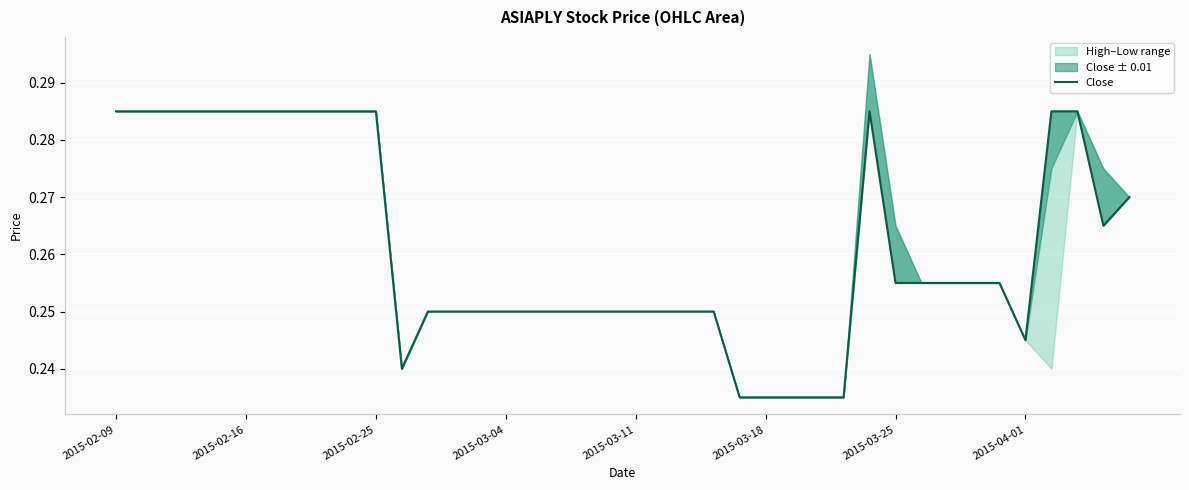

At which category does the chart reach its peak across all series?

2015-02-09